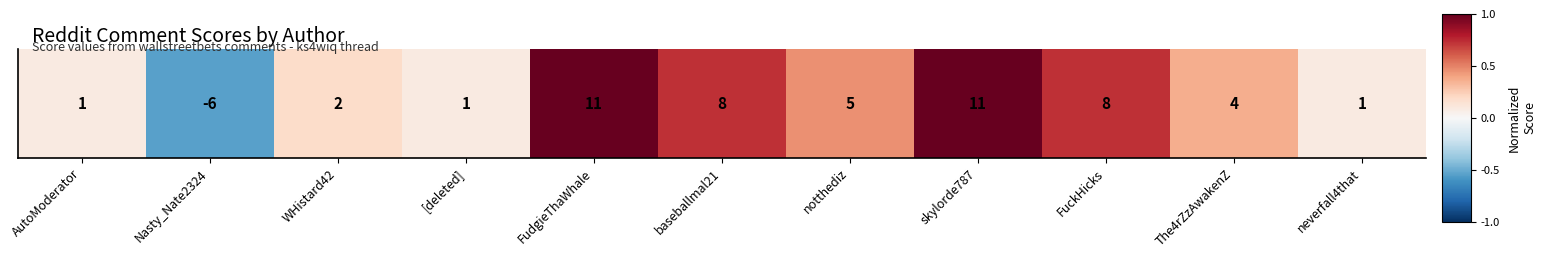

How many positive values are there?

10